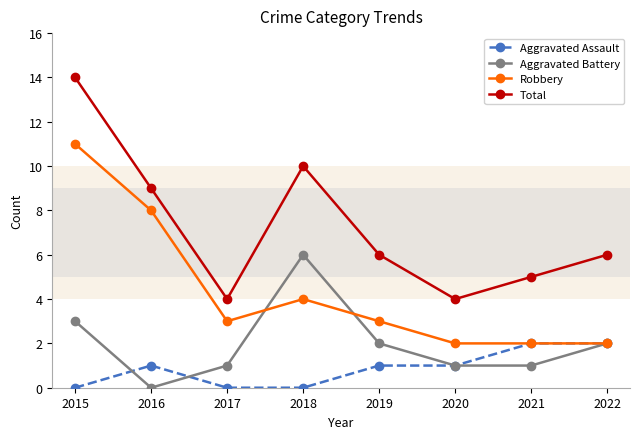

Which series changed the most between 2016 and 2021?

Robbery